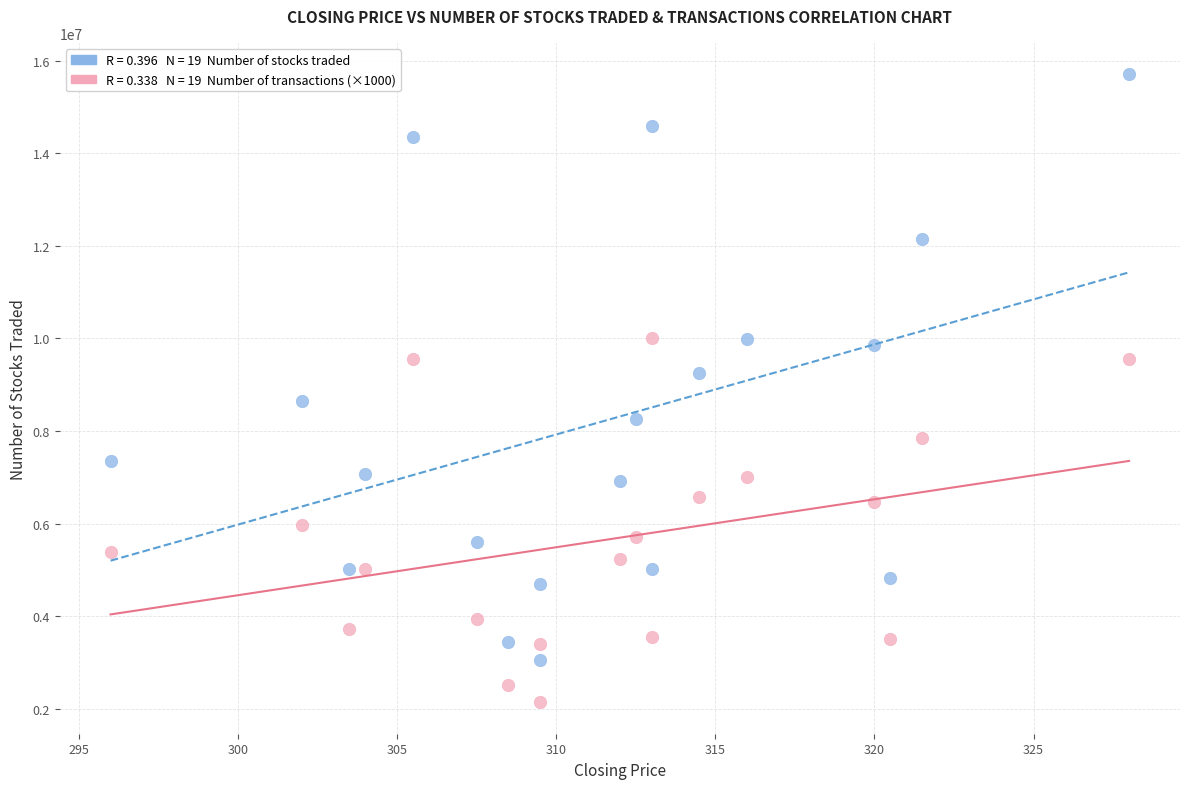

Across all data points, what is the range of Y values (max minus min)?

13568767